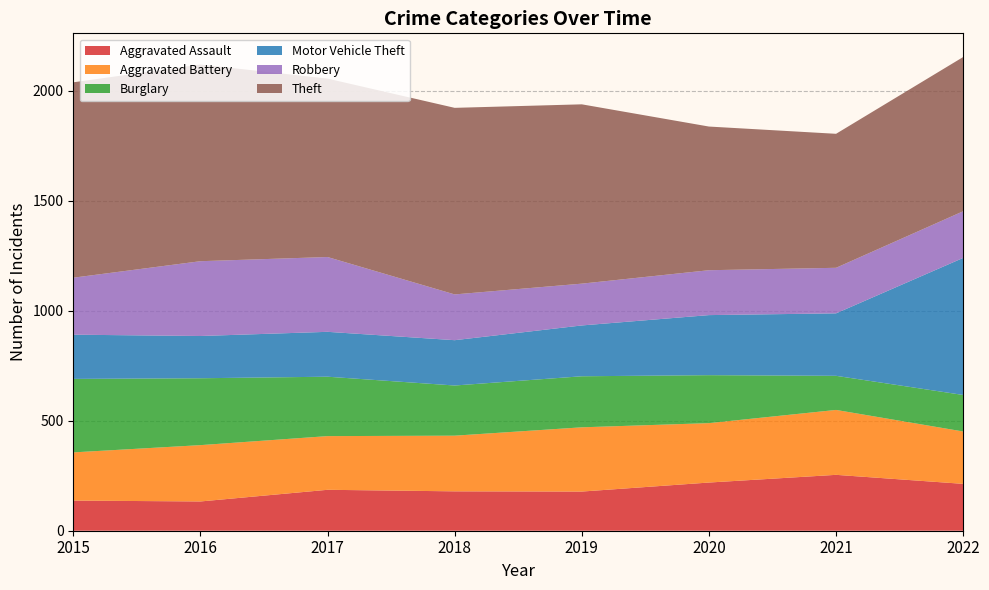

Reading left to right, transcribe all the data shown in this chart.

Aggravated Assault: 137	133	186	179	178	219	254	213
Aggravated Battery: 219	256	244	253	292	270	295	238
Burglary: 334	304	270	228	232	218	155	166
Motor Vehicle Theft: 201	192	204	206	231	273	284	623
Robbery: 259	340	340	208	190	204	207	212
Theft: 888	894	811	848	815	653	609	701